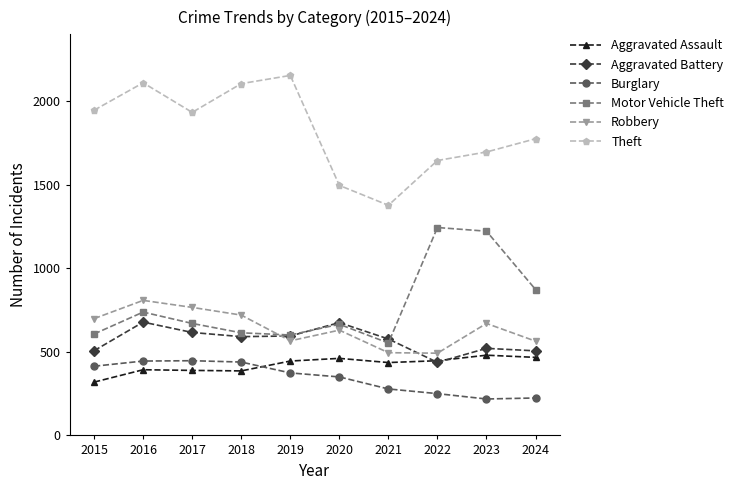

How many data points in Aggravated Assault are less than 445?

5